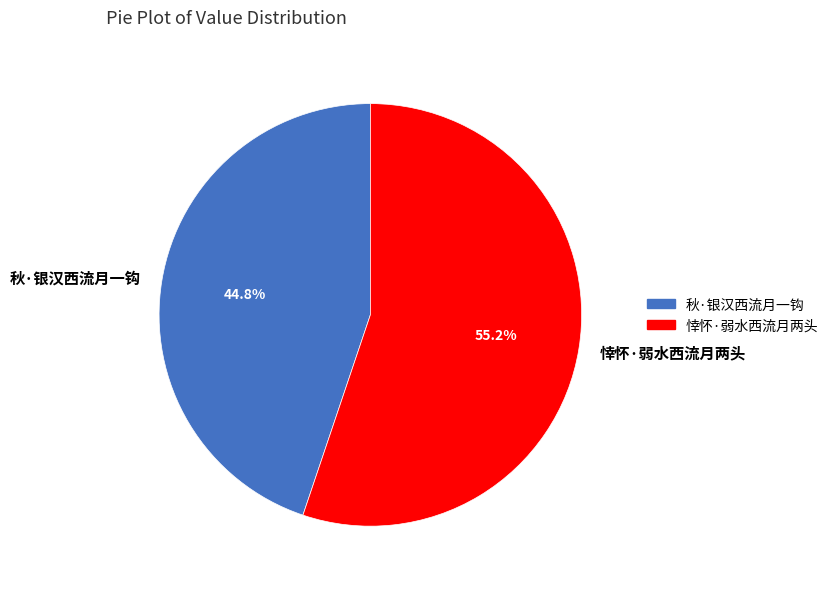

Count the number of slices in the pie.

2